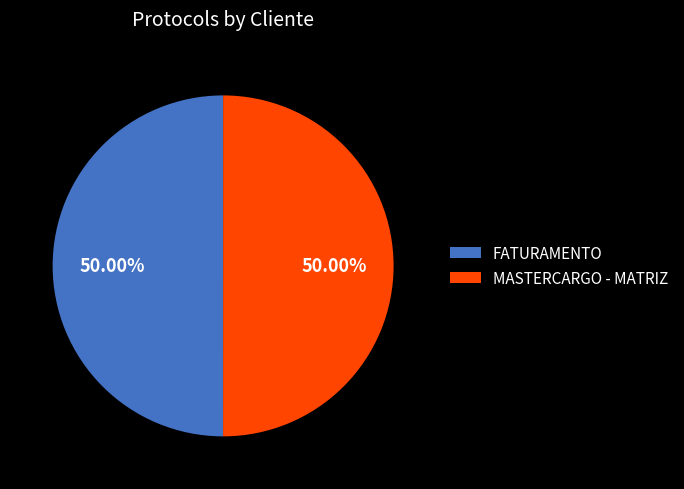

To the nearest percent, what is the average slice percentage?

50%